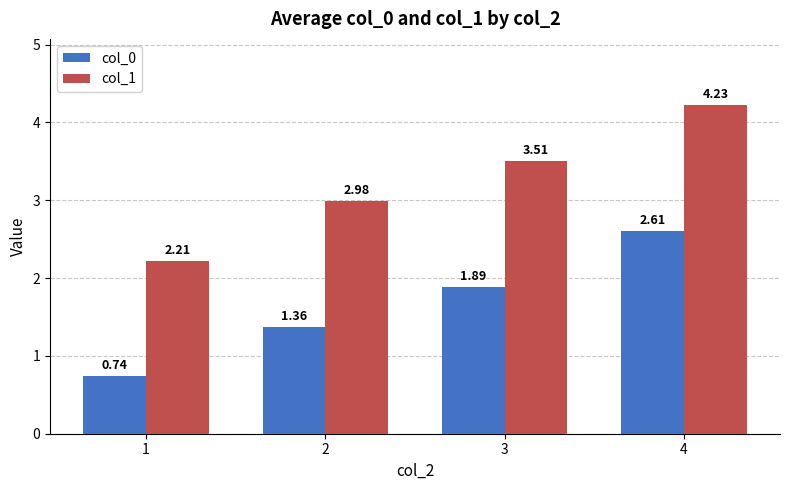

Is the value of col_1 at 2 greater than the value of col_0 at 2?

Yes